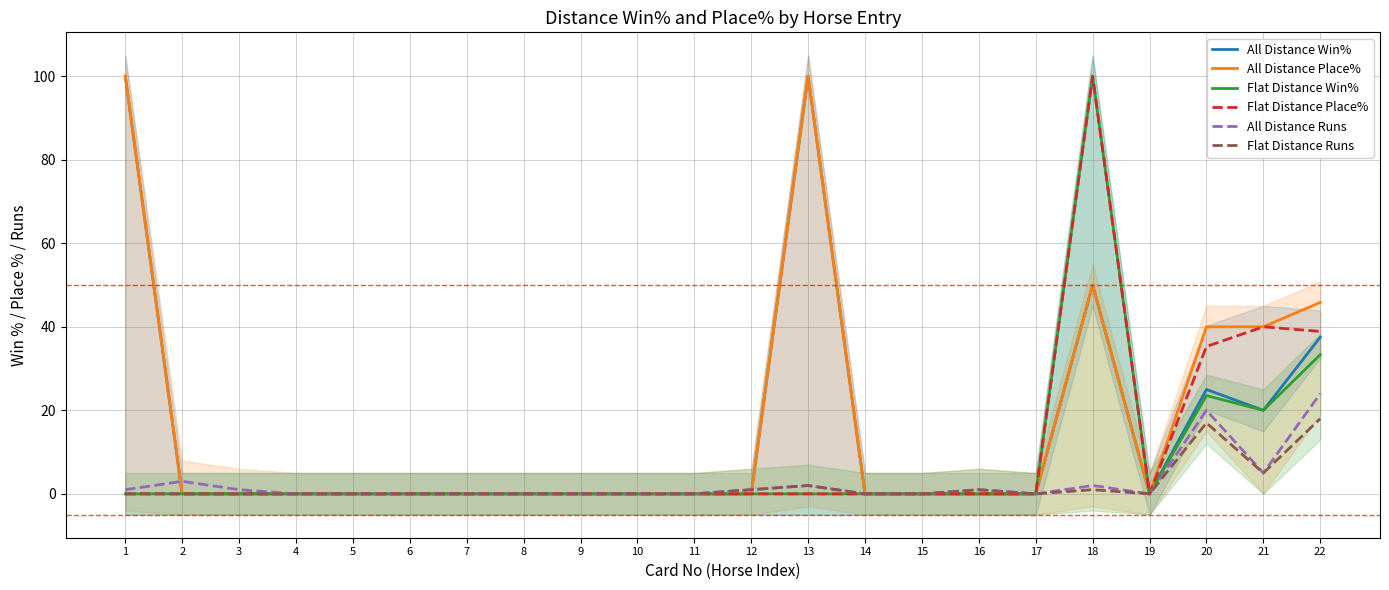

Does the chart have visible grid lines?

Yes